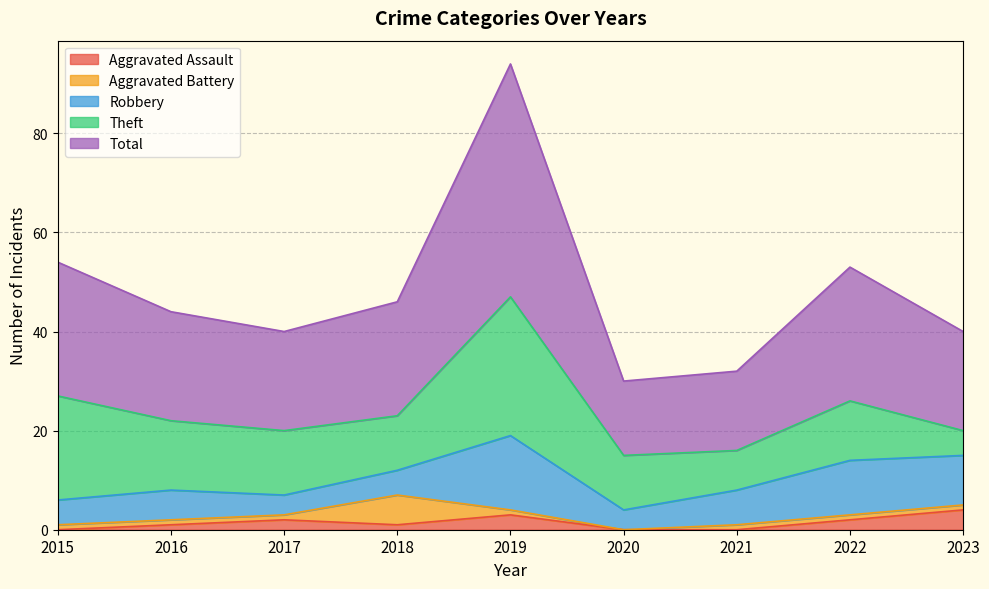

Where is the first local minimum for Total?

2017